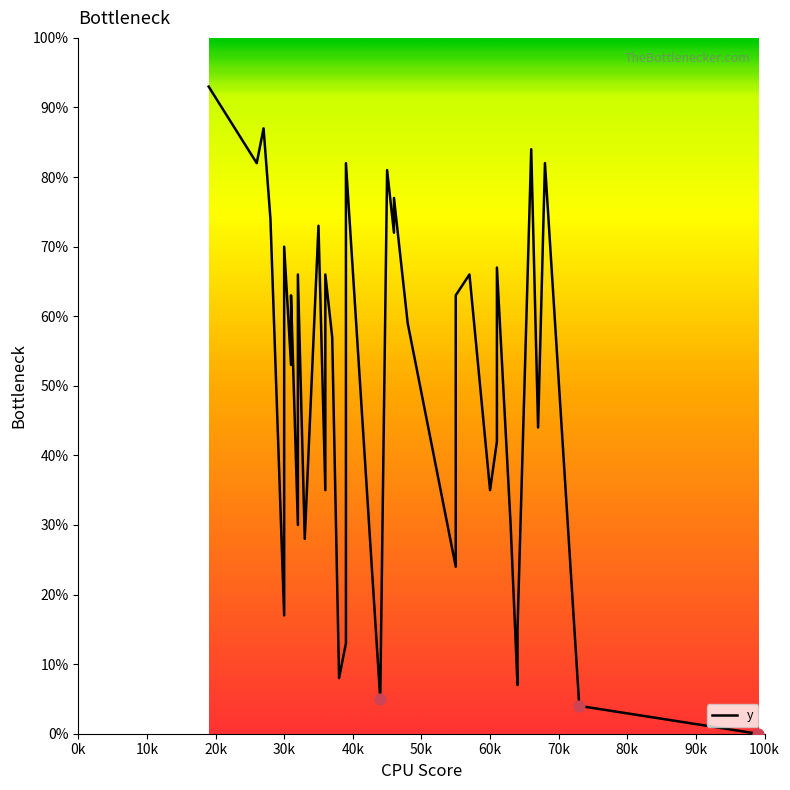

Which has a higher value, 26 or 45?

26